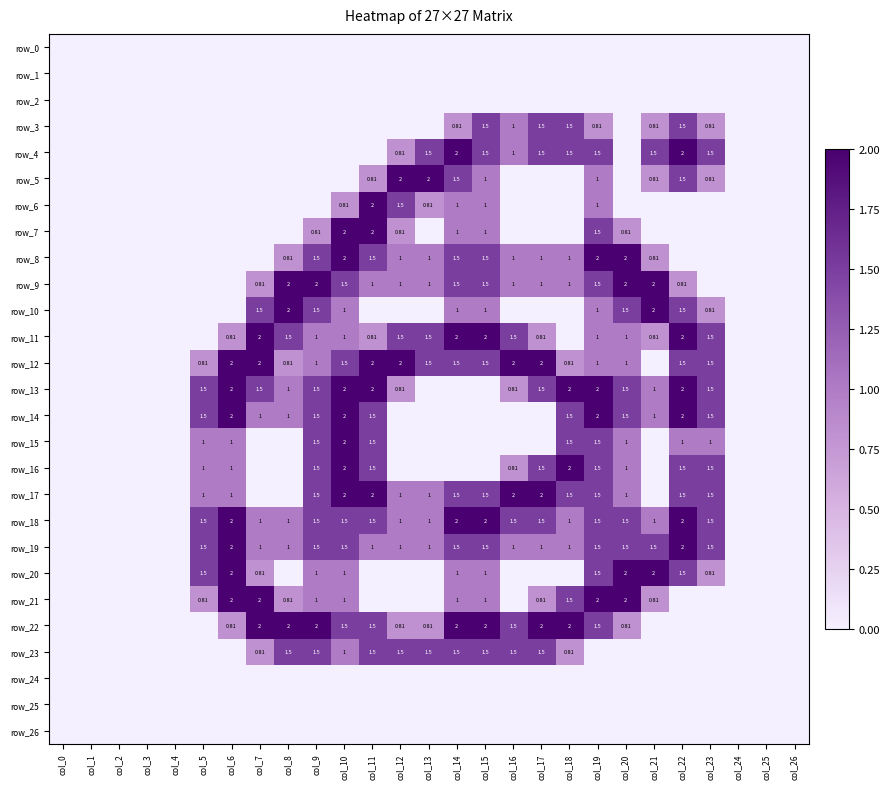

Which series changed the most between col_8 and col_22?

row_4